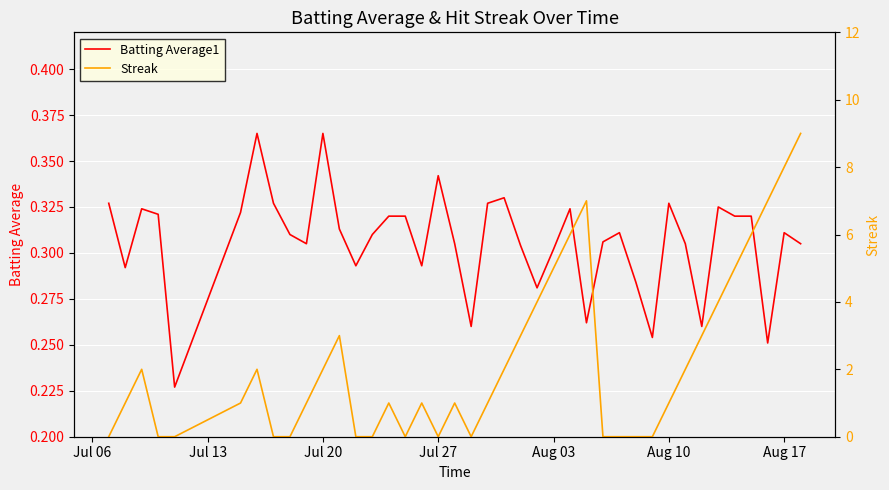

Rank the series by their maximum value, from lowest to highest.

Batting Average1, Streak